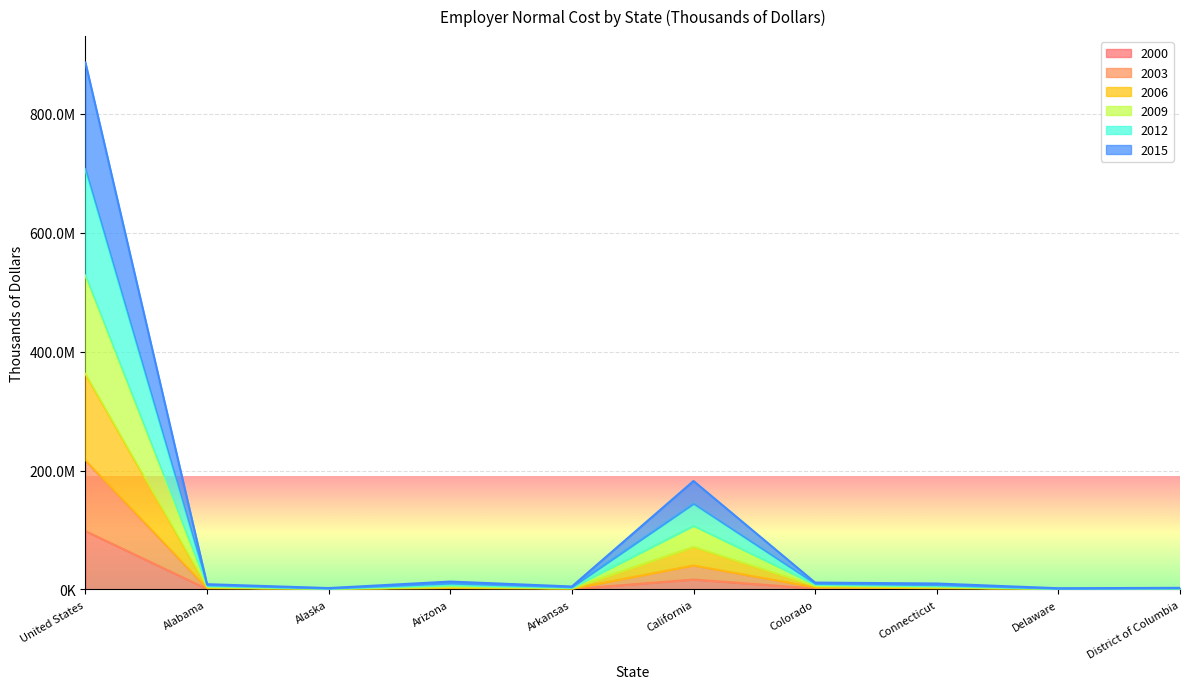

True or false: 2009 has a value of 1238933591 at United States.

False